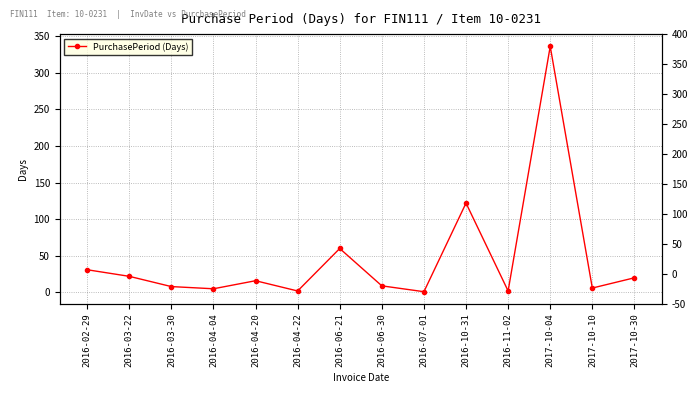

Is it true that the value at 2016-07-01 is 1?

True